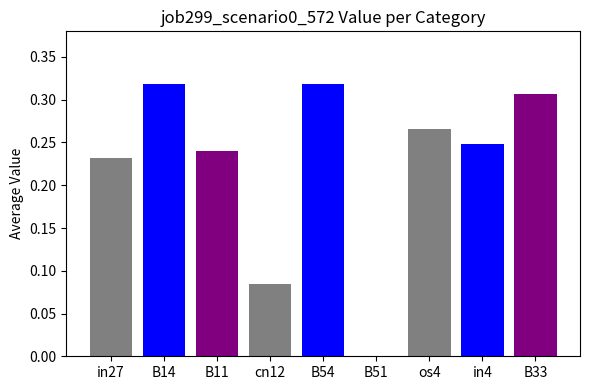

Count the number of data series in this chart.

1